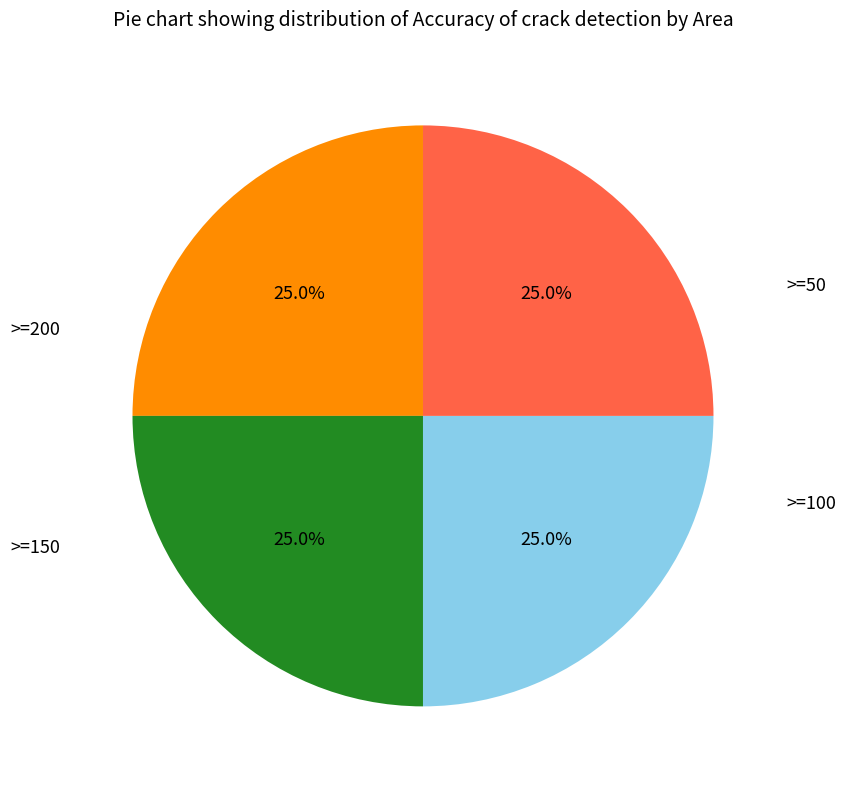

Is there any slice that represents more than half of the pie?

No